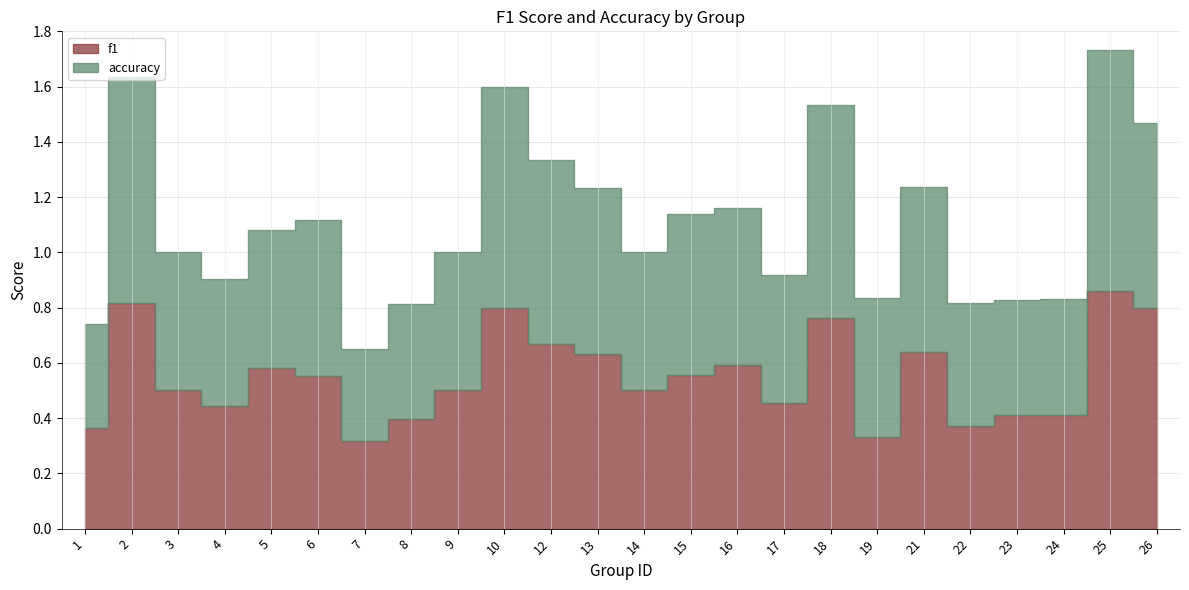

Does the chart have visible grid lines?

Yes